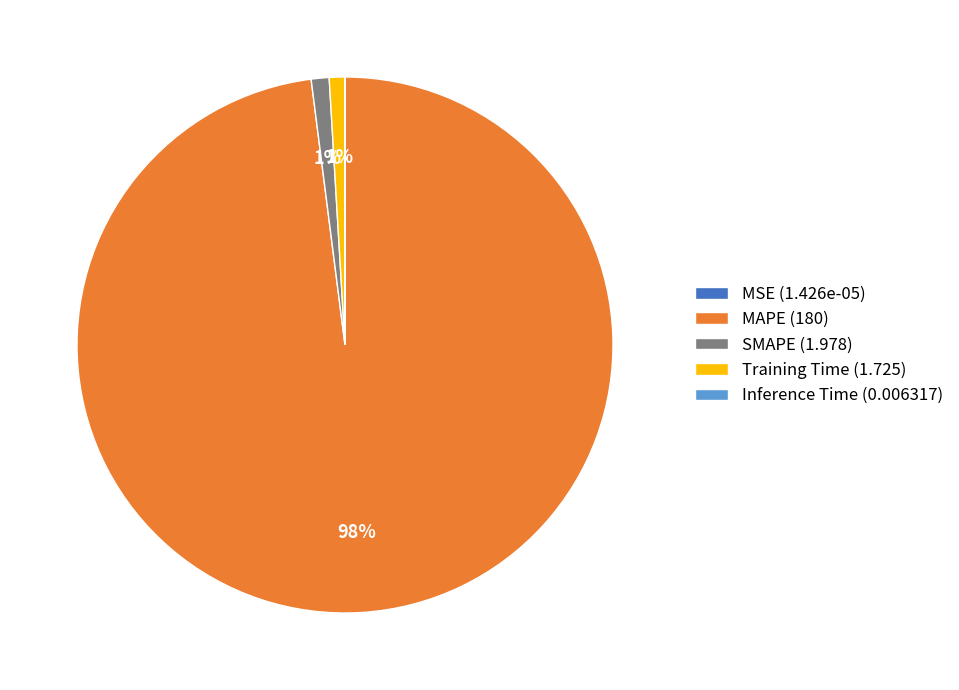

True or false: SMAPE accounts for 11% of the total.

False